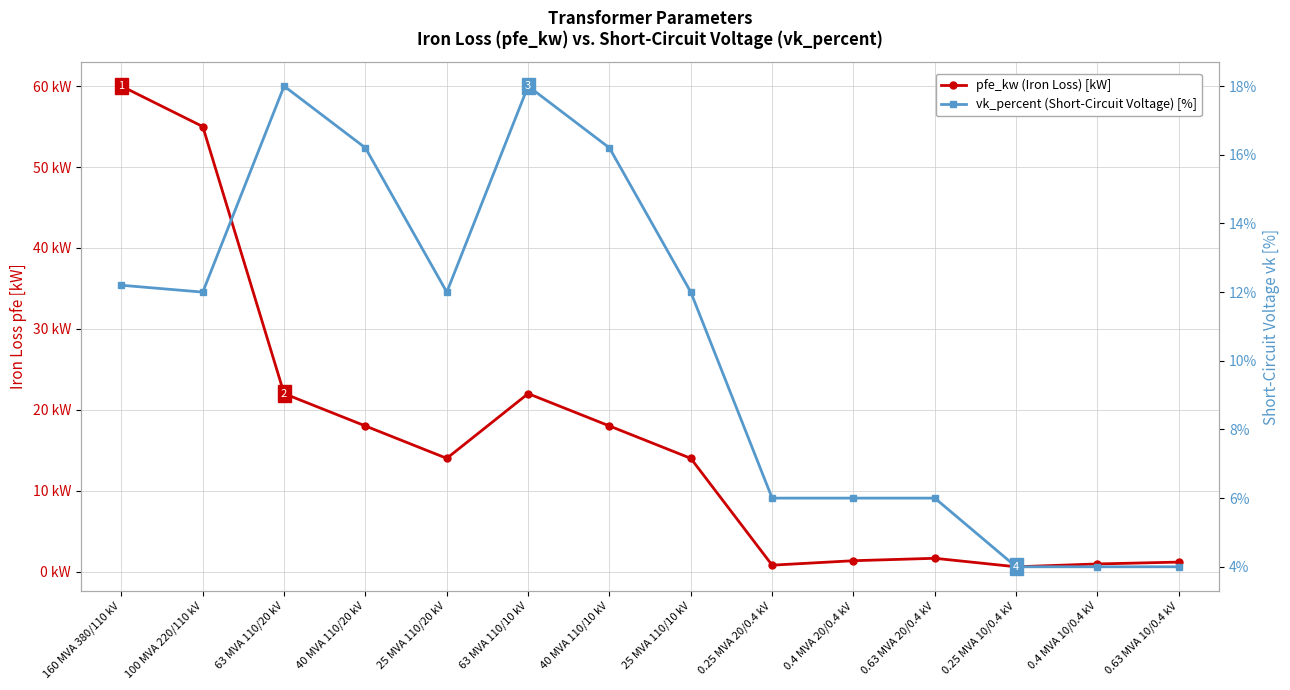

What is the value of the vk_percent (Short-Circuit Voltage) [%] point at the 2nd from the left?

12.0